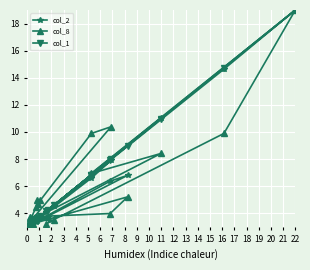

How many lines are shown in the chart?

3